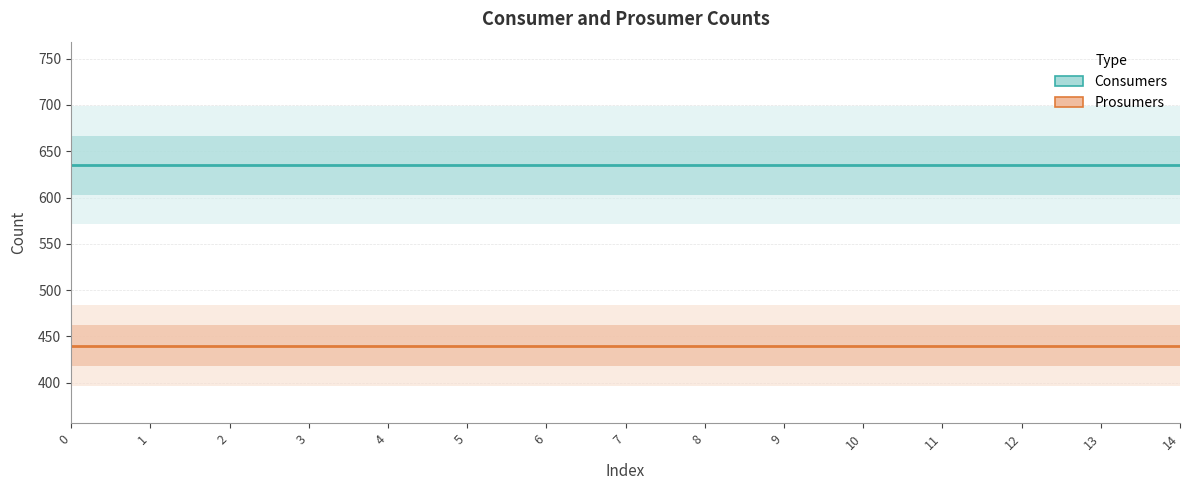

Which series has the largest total across all categories?

Consumers